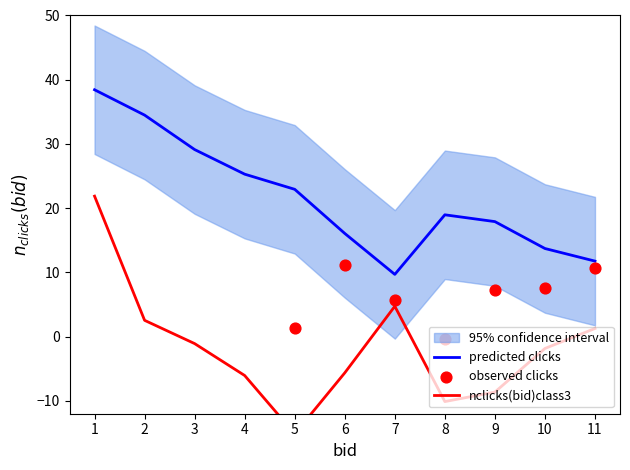

Is the value of nclicks(bid)class3 at 3 greater than the value of observed clicks at 6?

No